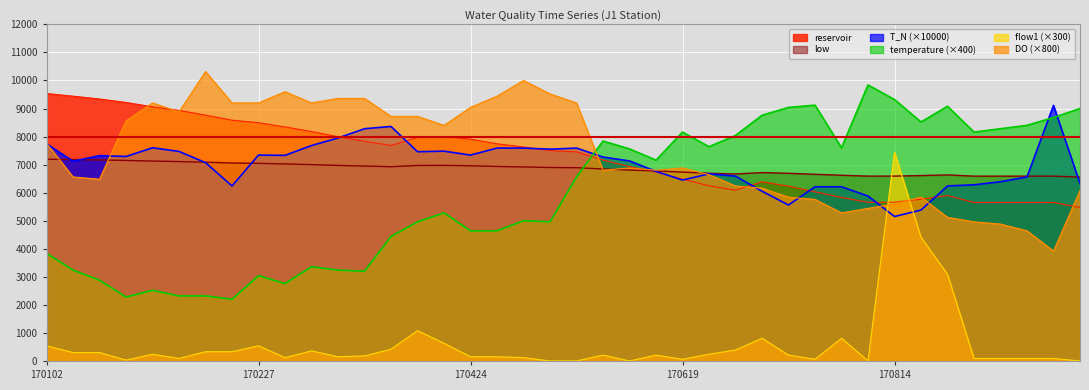

Which series ends up on top after the final intersection of low and reservoir?

low